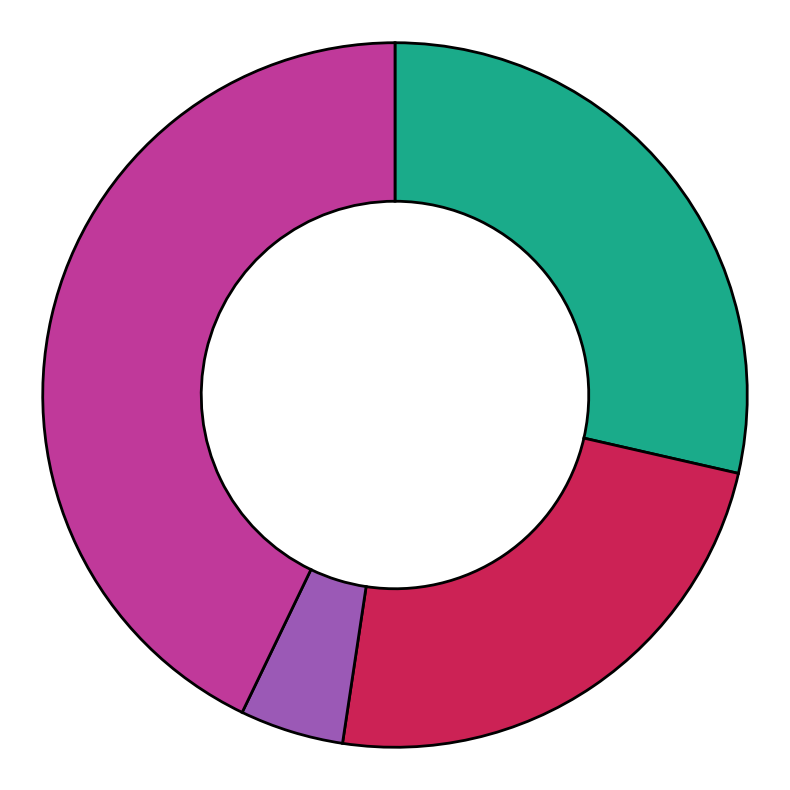

Is there a majority slice in this chart?

No